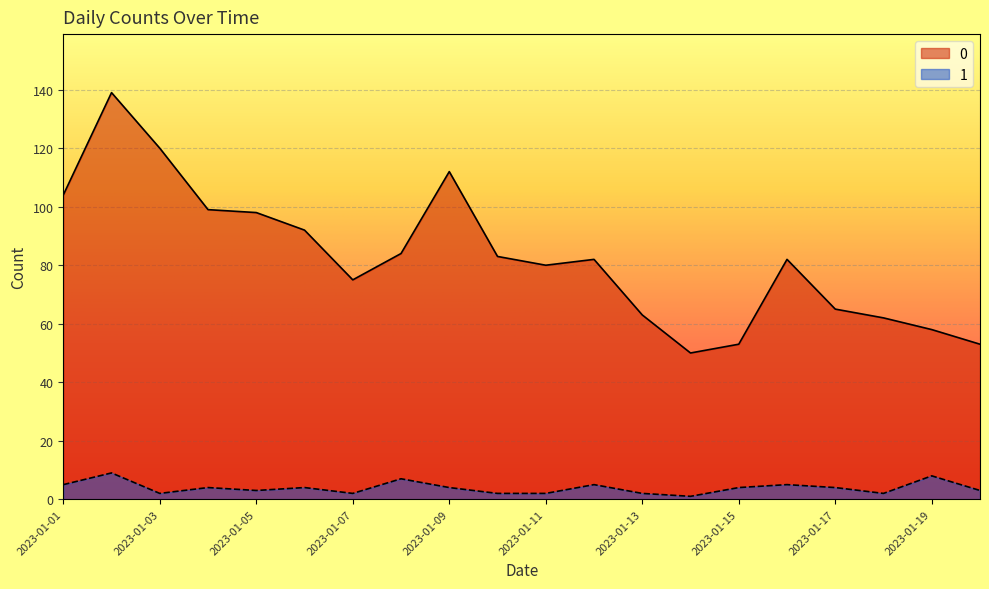

True or false: 0 has a value of 147 at 2023-01-06.

False